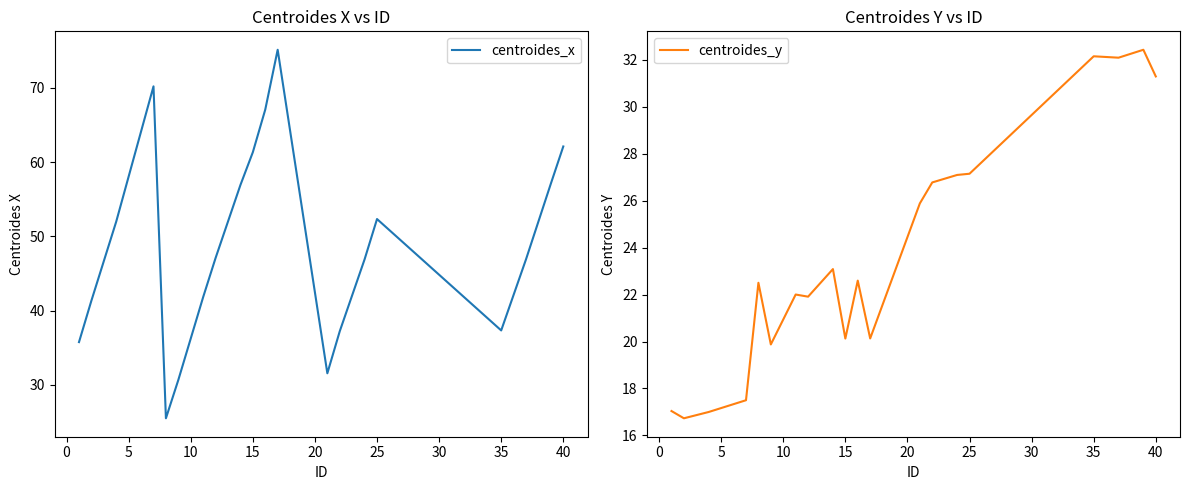

What is the minimum value for centroides_y?

16.7